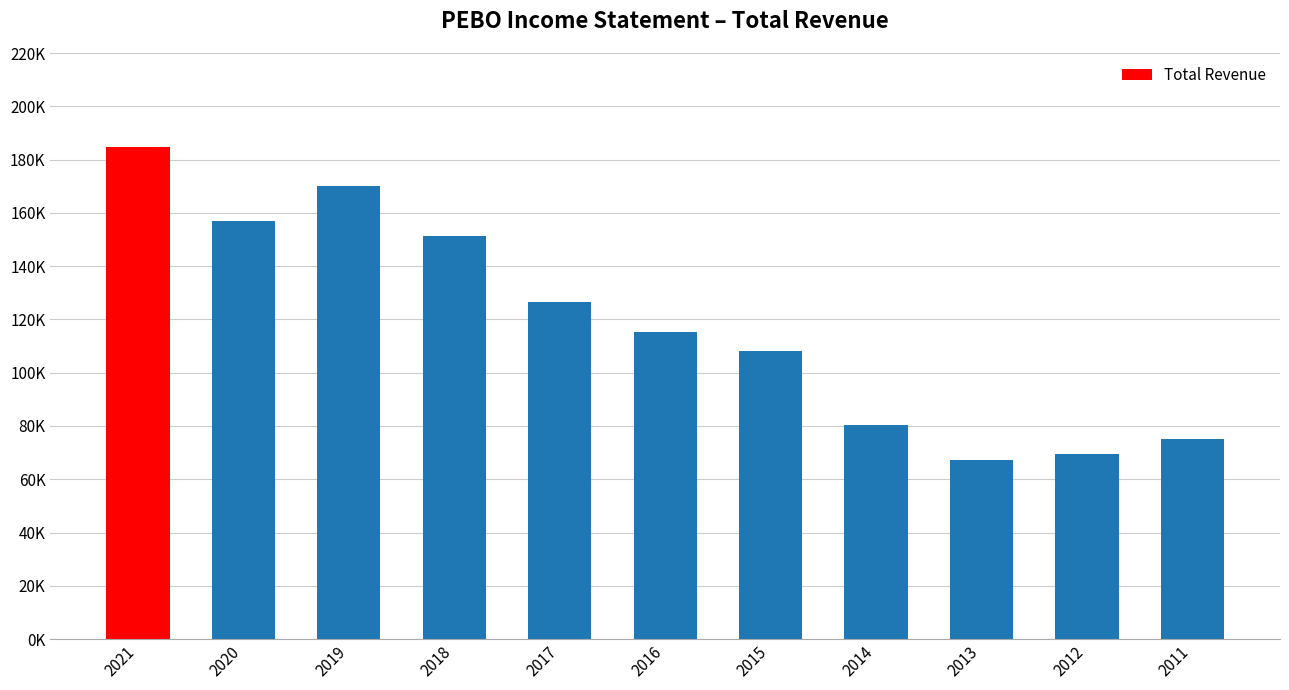

What is the difference between the values at 2011 and 2018?

76200